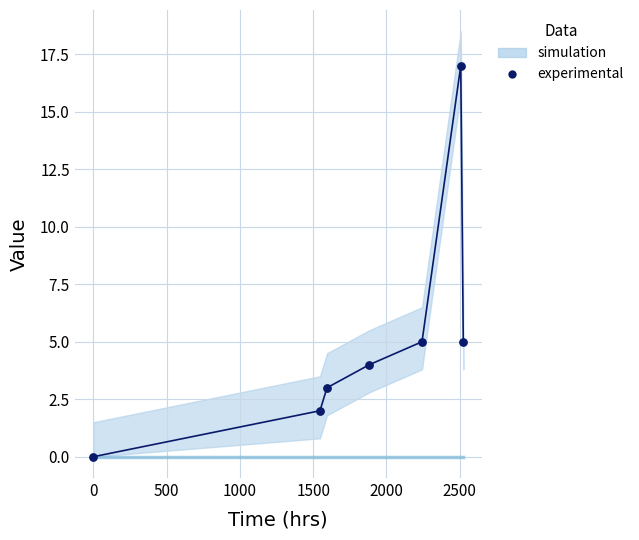

What is the range of Y values (max minus min)?

17